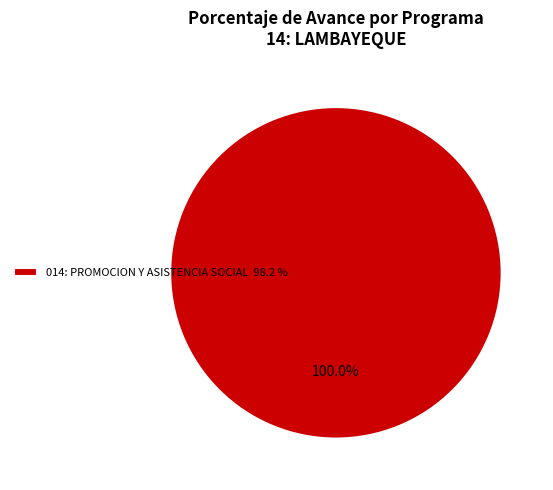

Count the number of slices in the pie.

1